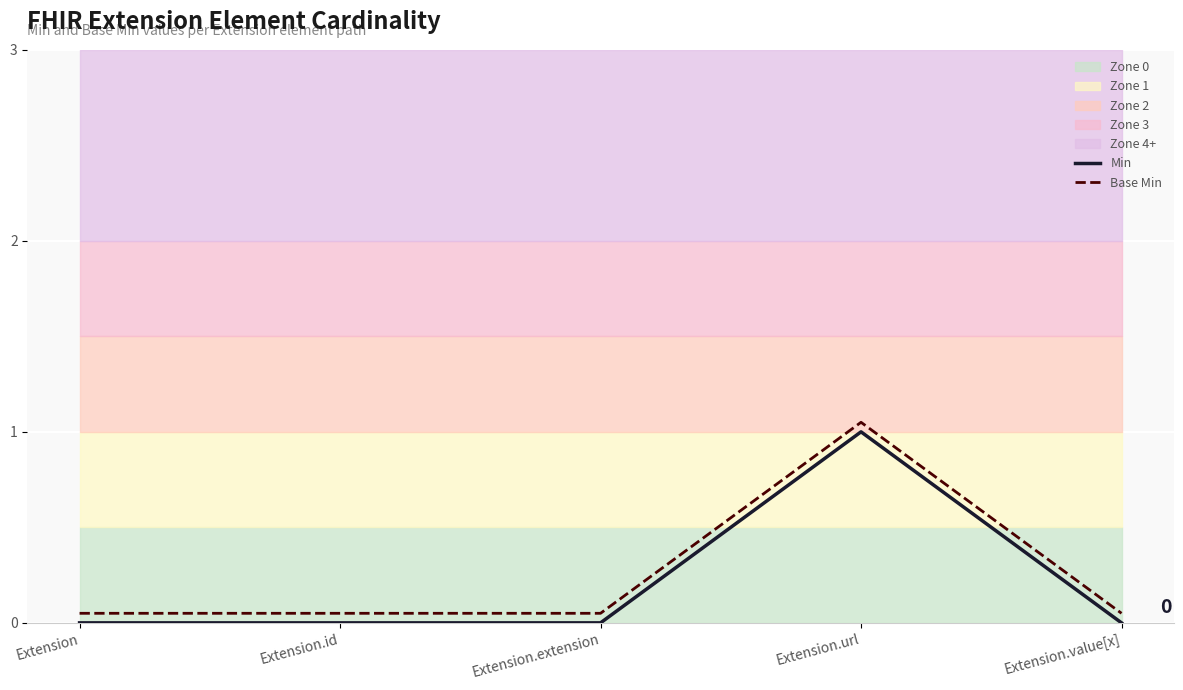

Which series has the largest total across all categories?

Base Min